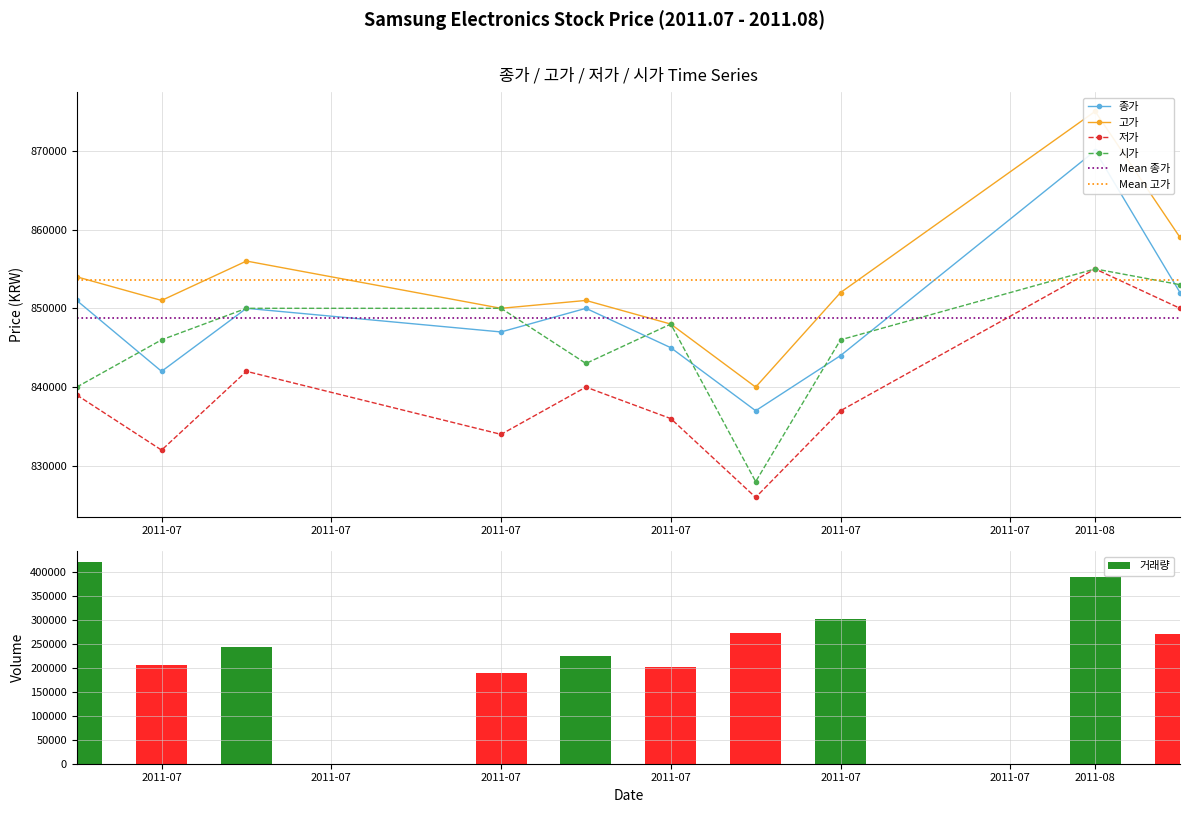

Where is 종가 nearest to the value 853500?

2011.08.02